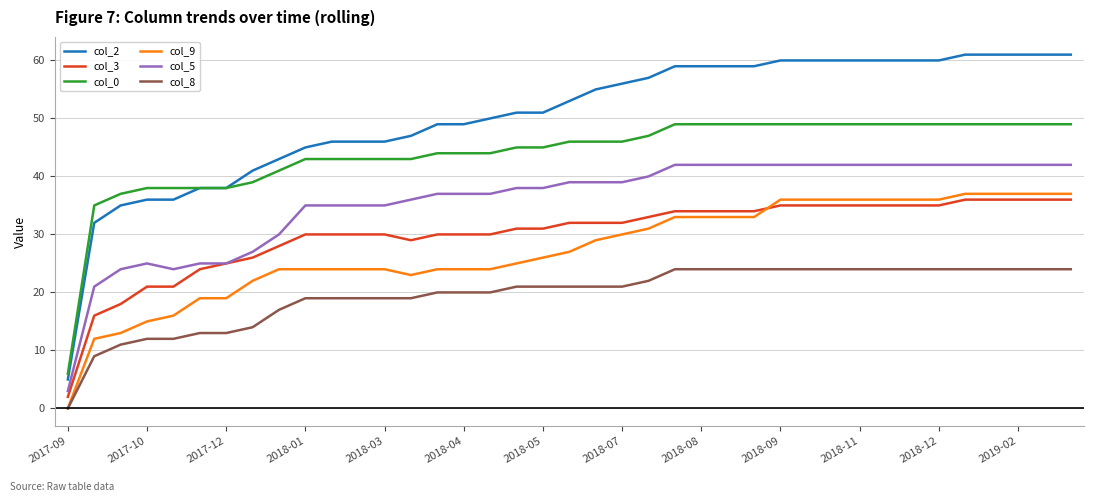

Which series has the largest total across all categories?

col_2